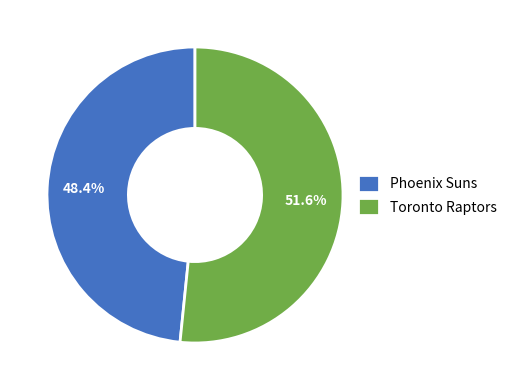

What is the smallest slice in the pie chart?

Phoenix Suns